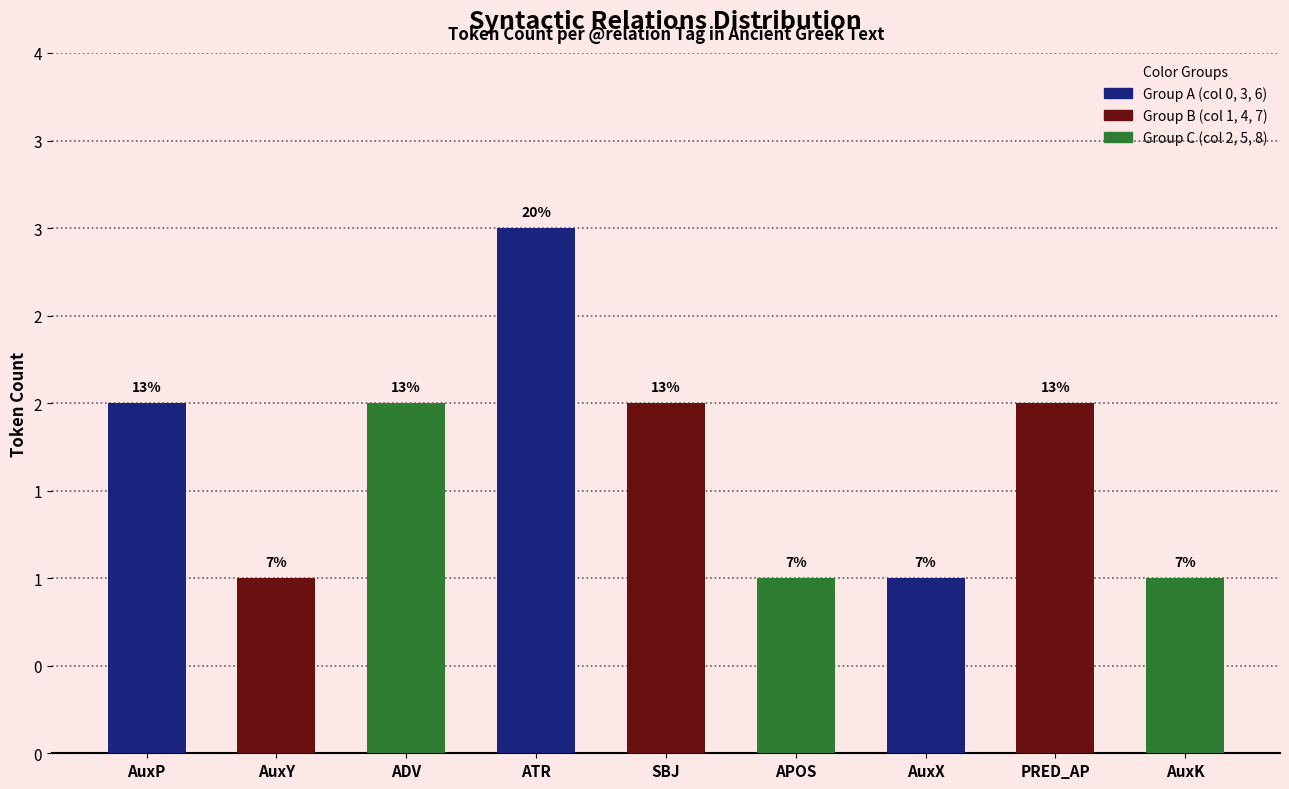

Are the bars grouped side by side (vs. stacked)?

No